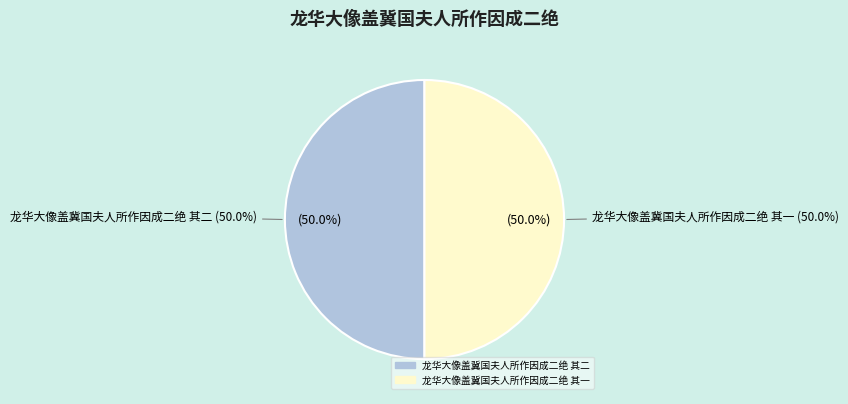

The 龙华大像盖冀国夫人所作因成二绝 其二 slice represents 50% of the pie. True or false?

True